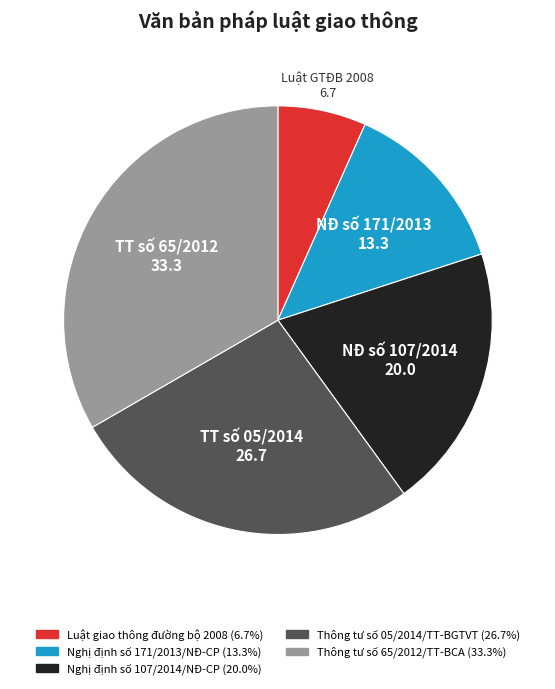

Rank the categories by value from highest to lowest.

Thông tư số 65/2012/TT-BCA, Thông tư số 05/2014/TT-BGTVT, Nghị định số 107/2014/NĐ-CP, Nghị định số 171/2013/NĐ-CP, Luật giao thông đường bộ 2008